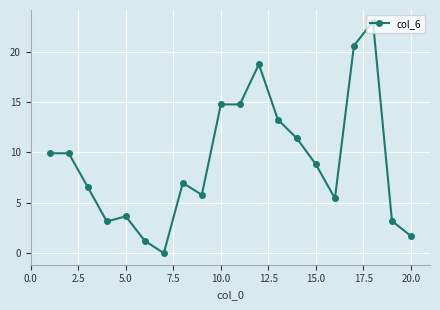

What is the value of the 13th point from the left?

13.3